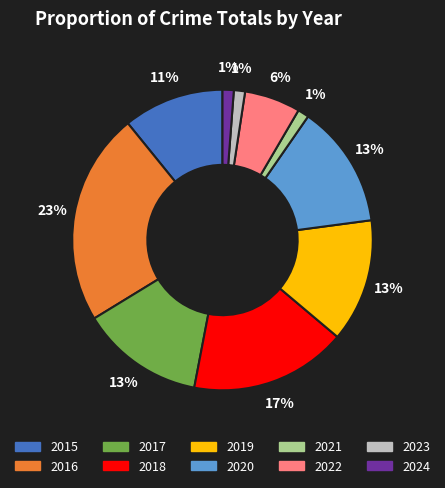

Do 2023 and 2016 together represent more than half of the pie?

No